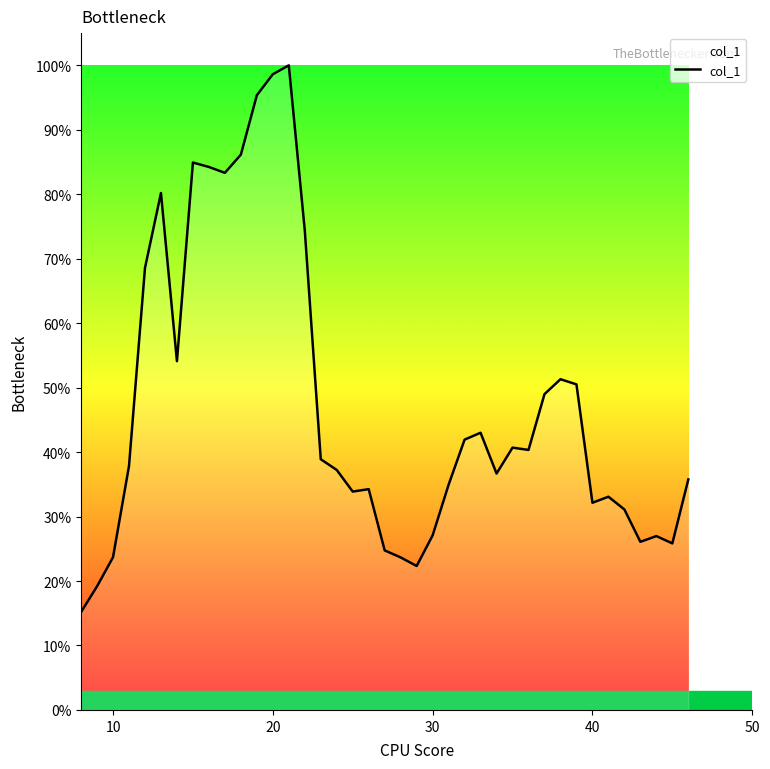

What is the greatest value displayed?

100.0